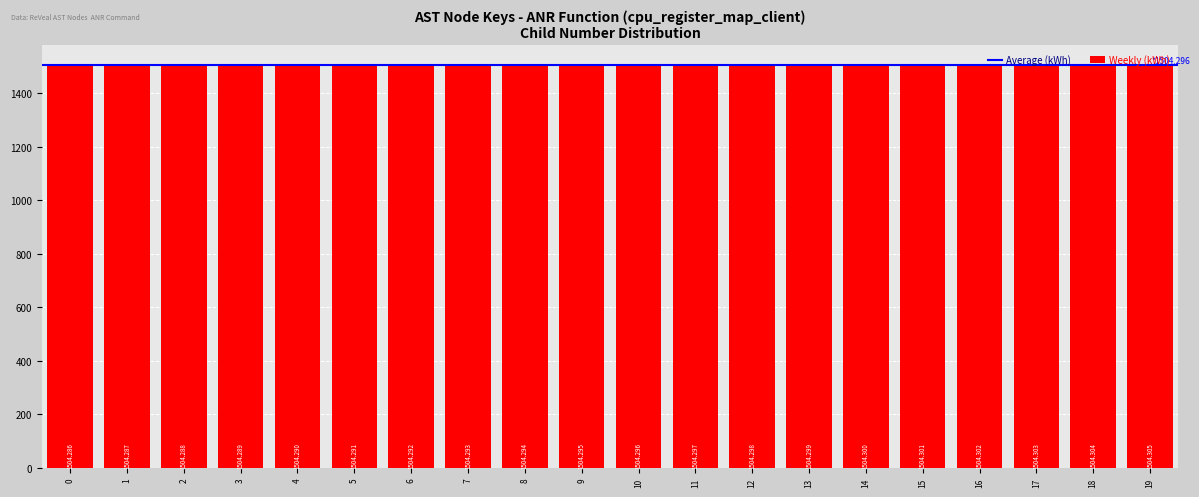

Which label corresponds to the largest value in the chart?

19